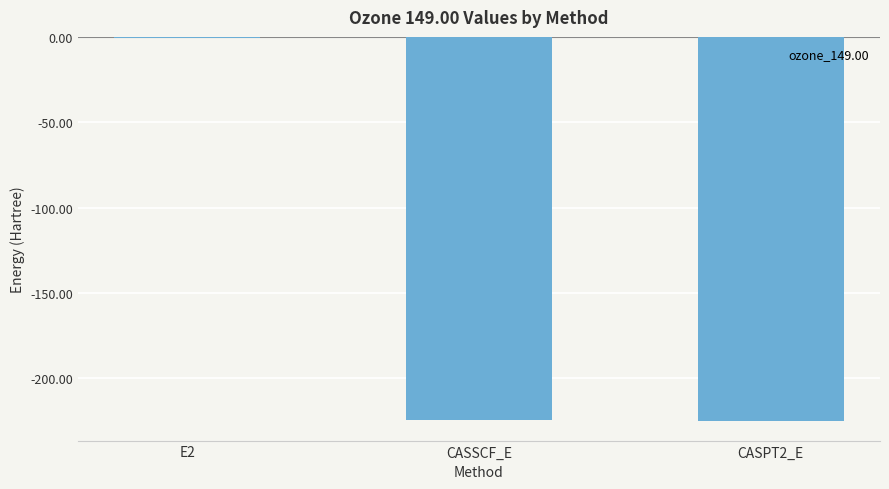

Is it true that the value at E2 is -0.7?

True